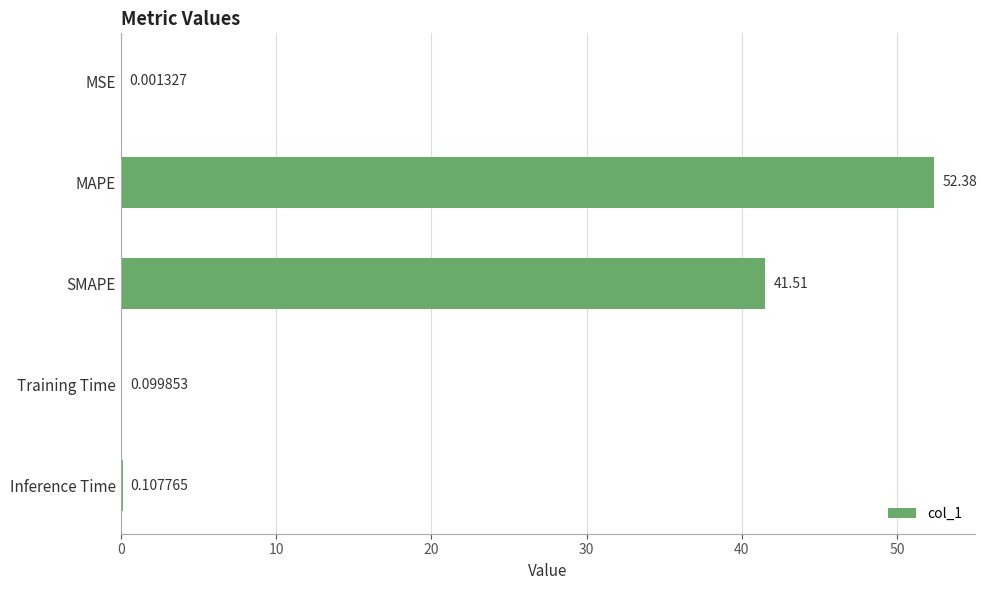

Which label corresponds to the largest value in the chart?

MAPE